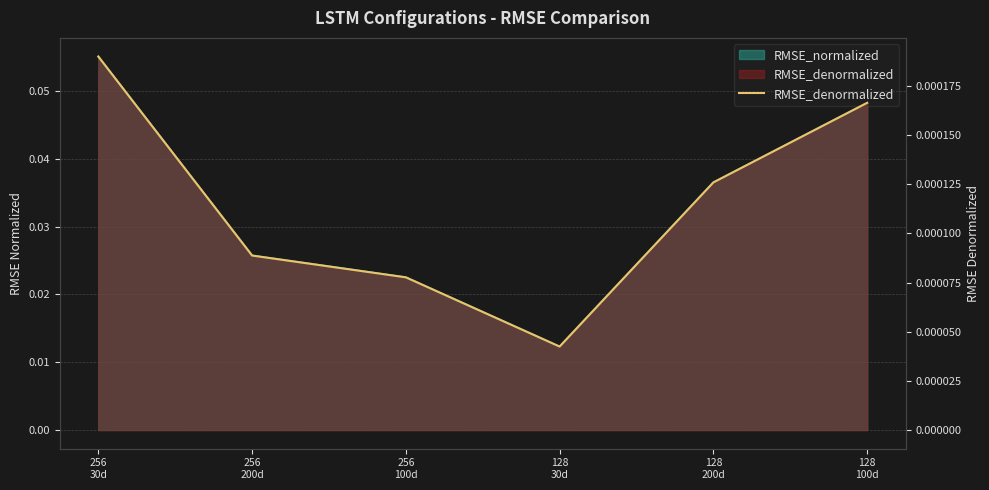

What position from the left is 128
100d?

6